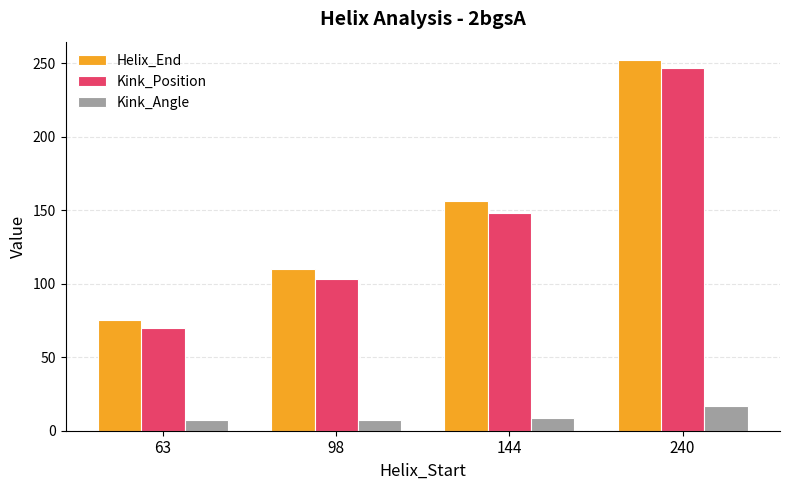

What value does the Kink_Angle series have at 63?

7.0